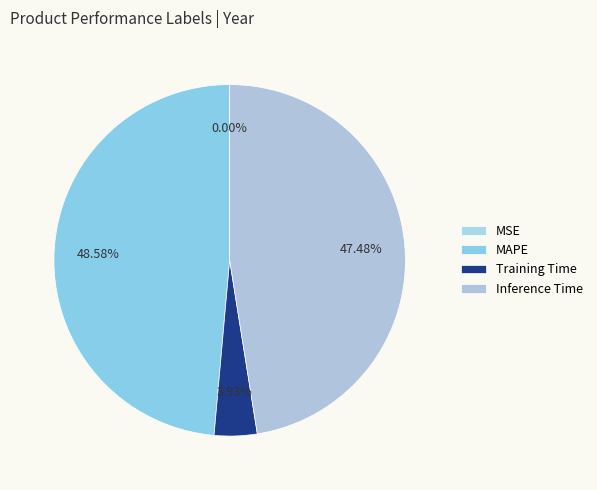

Rank the categories by value from highest to lowest.

MAPE, Inference Time, Training Time, MSE